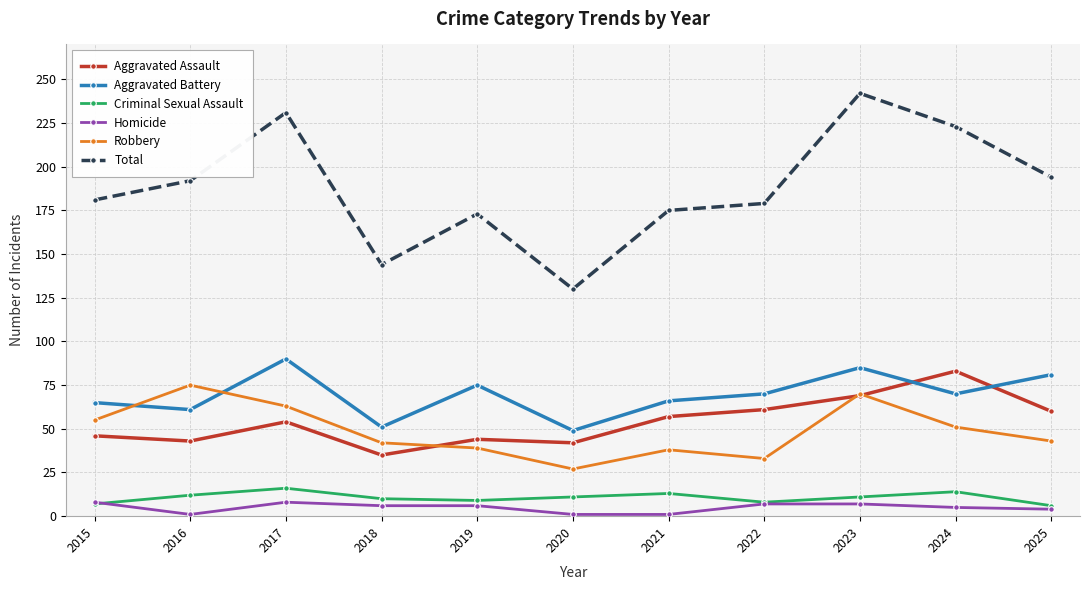

Is this an area chart (filled region under the line)?

No